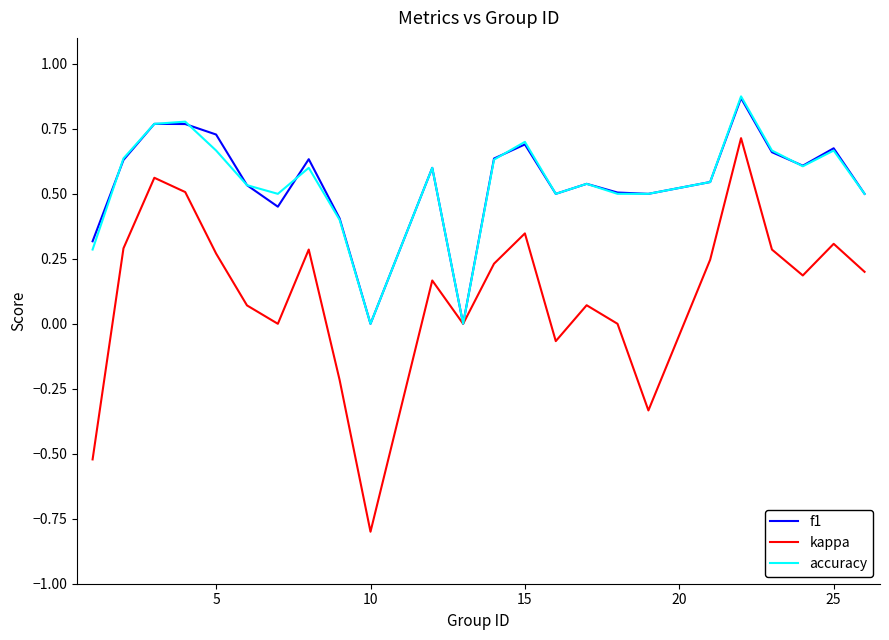

In kappa, how many points are lower than both neighbors (excluding endpoints)?

6